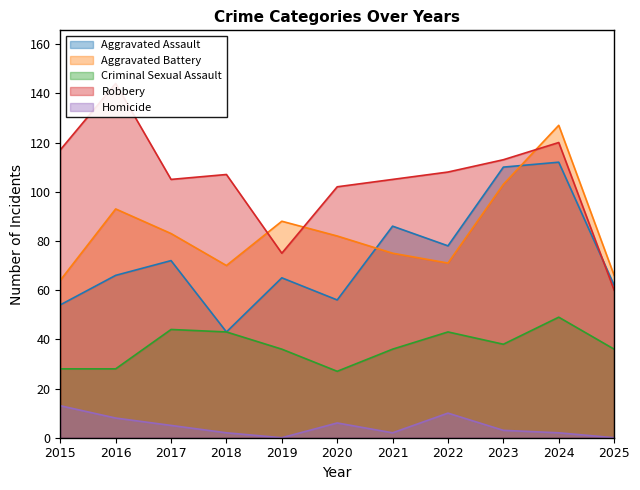

What is the sum of all Criminal Sexual Assault values?

408